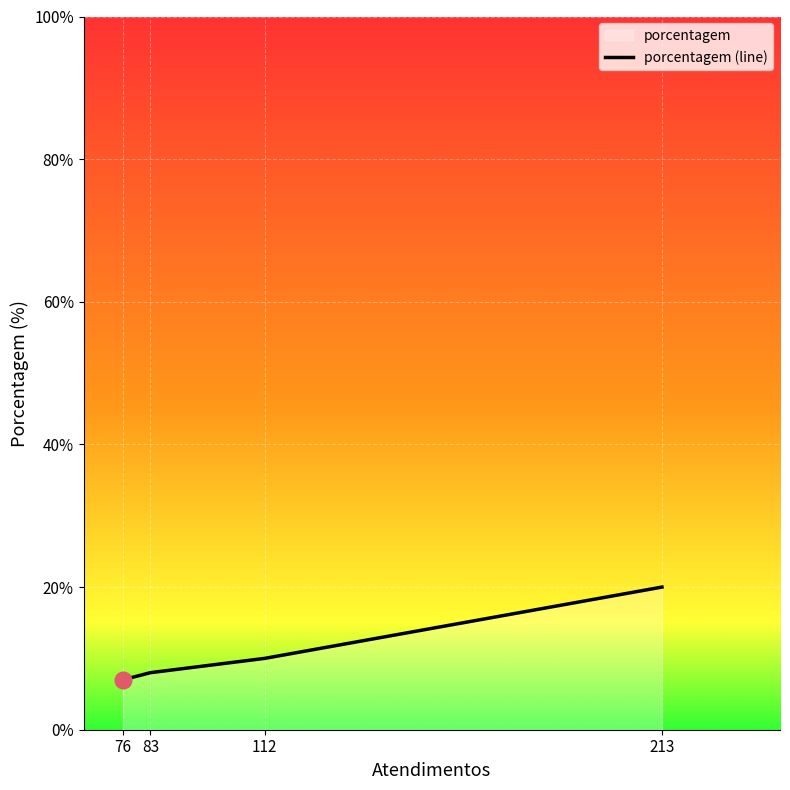

Rank the categories by value from highest to lowest.

213, 112, 83, 76